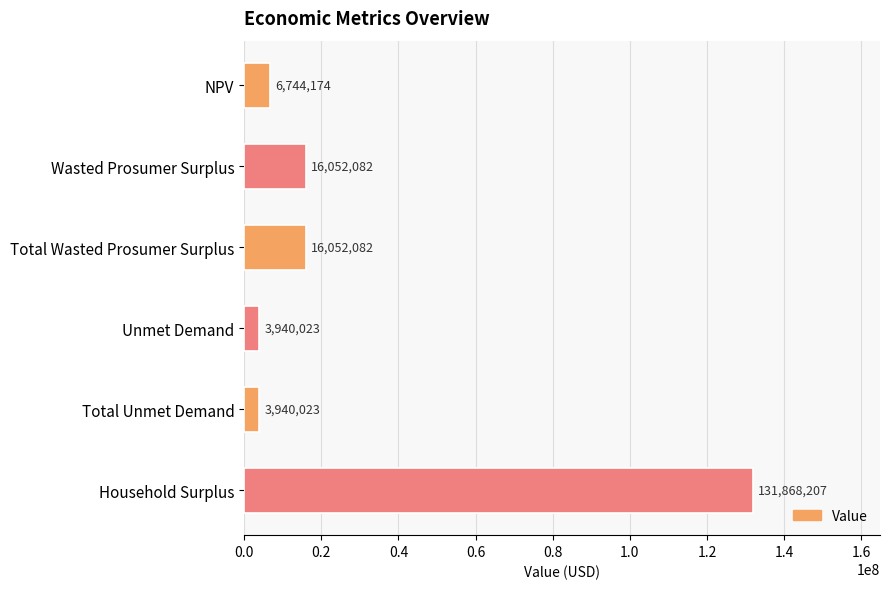

Between NPV and Wasted Prosumer Surplus, which is larger?

Wasted Prosumer Surplus